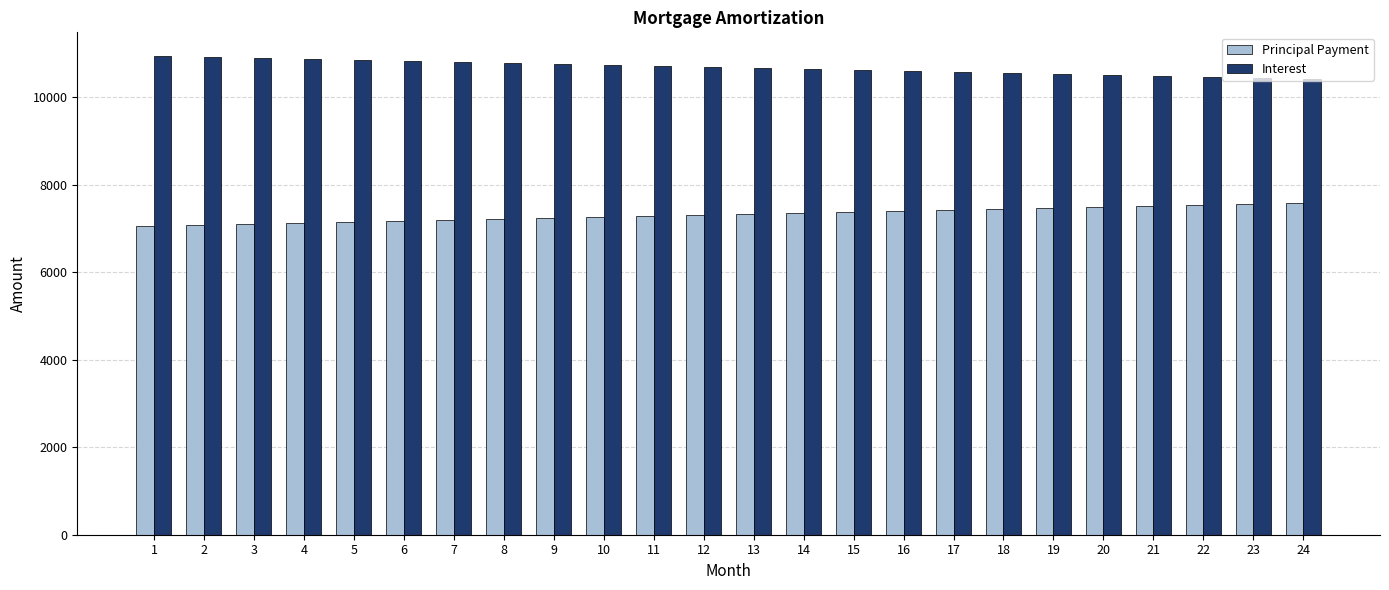

Rank the series by their average value, from highest to lowest.

Interest, Principal Payment